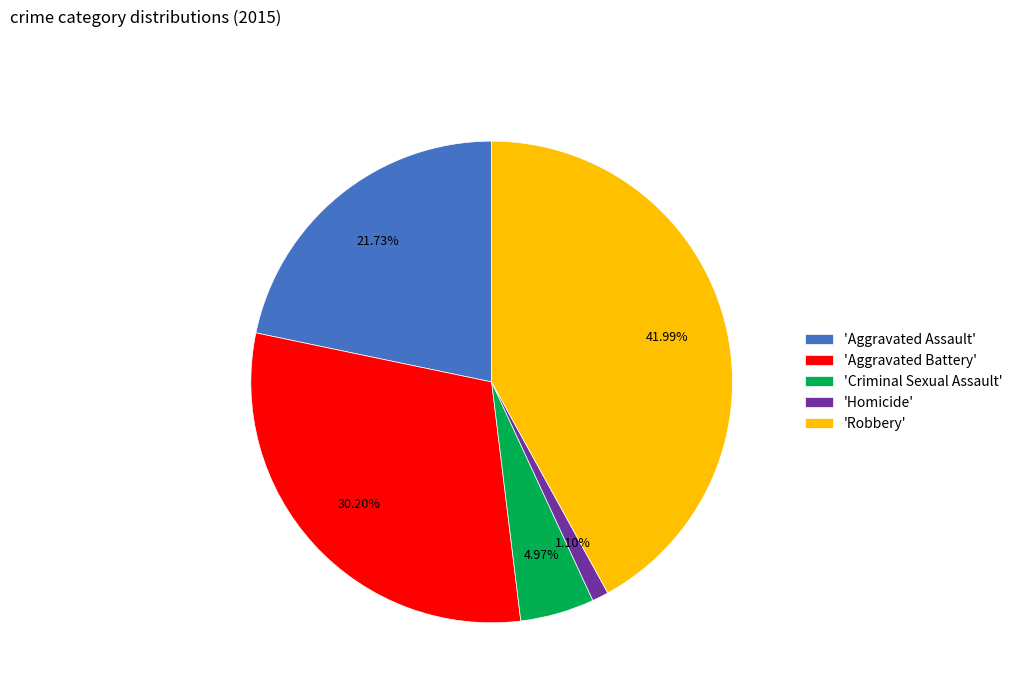

What is the ratio of the value at 'Aggravated Assault' to the value at 'Aggravated Battery'?

0.7